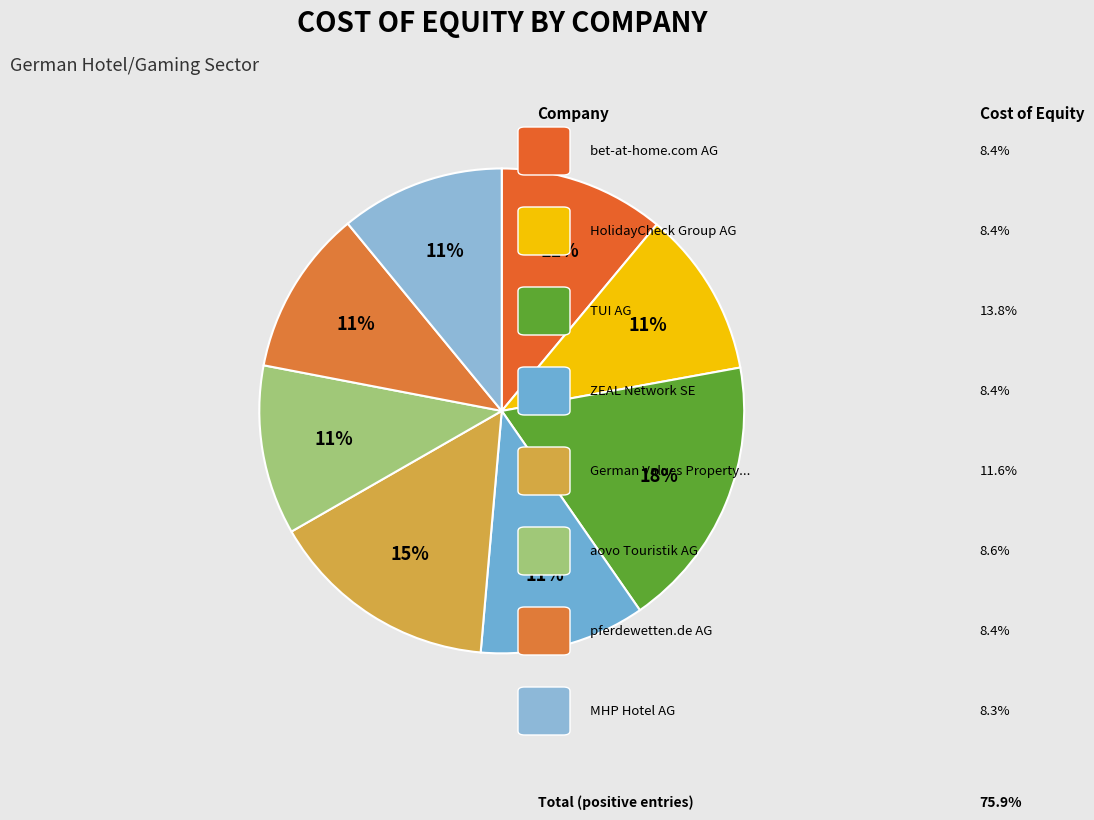

To the nearest percent, what is the difference between the largest and smallest slice percentages?

7%